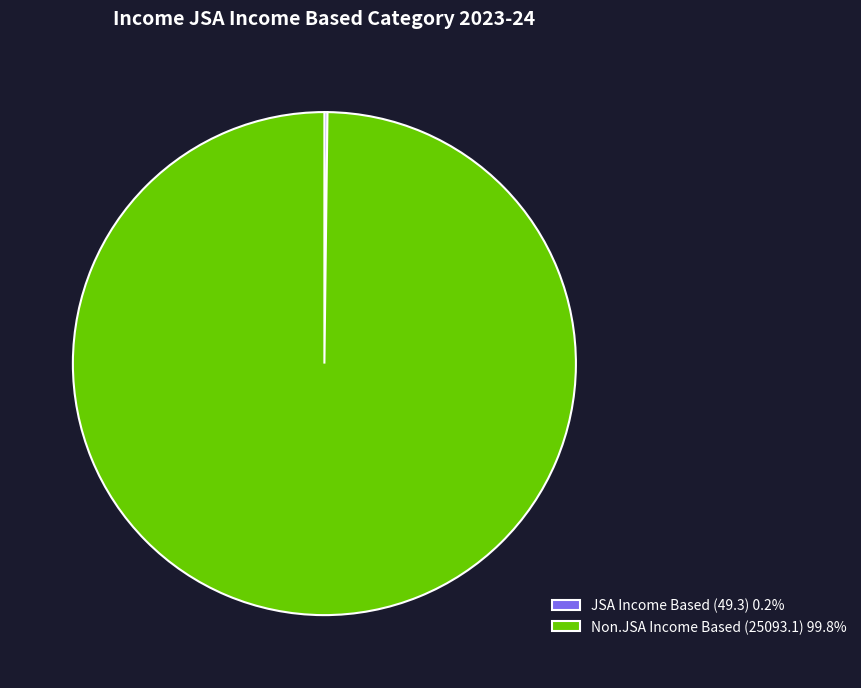

Is there any slice that represents more than half of the pie?

Yes